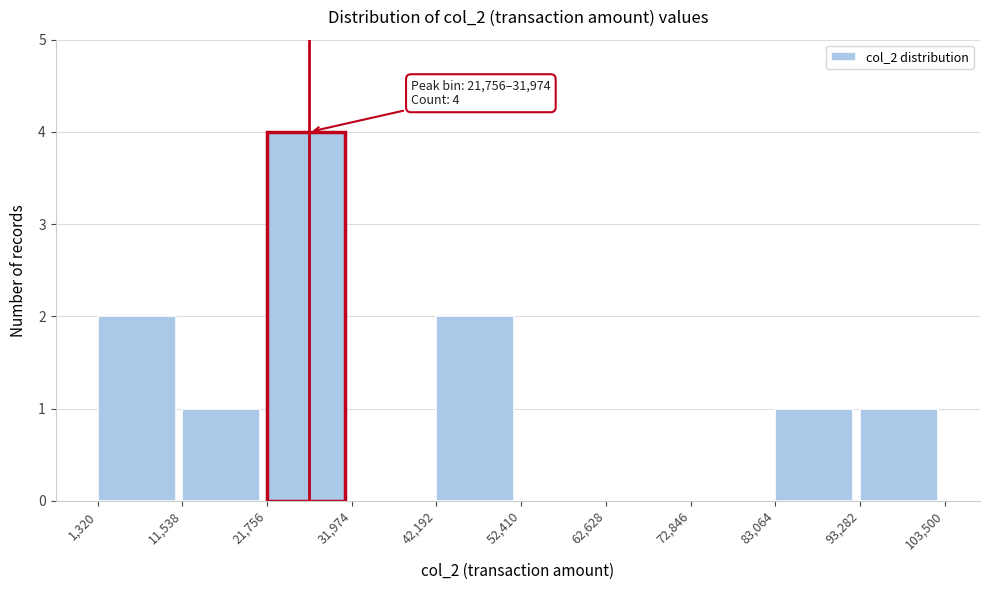

Over which range of the x-axis is the bar tallest?

21,756 to 31,974